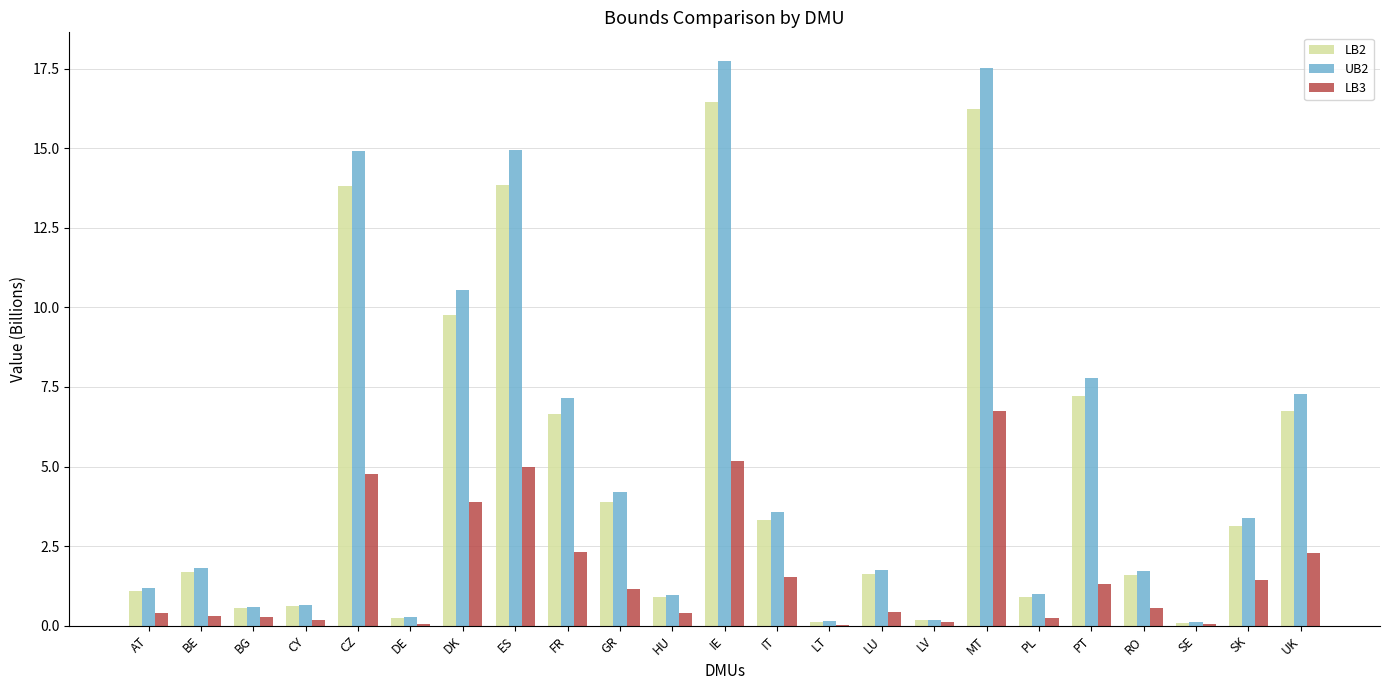

Which series has the largest range (max minus min)?

UB2